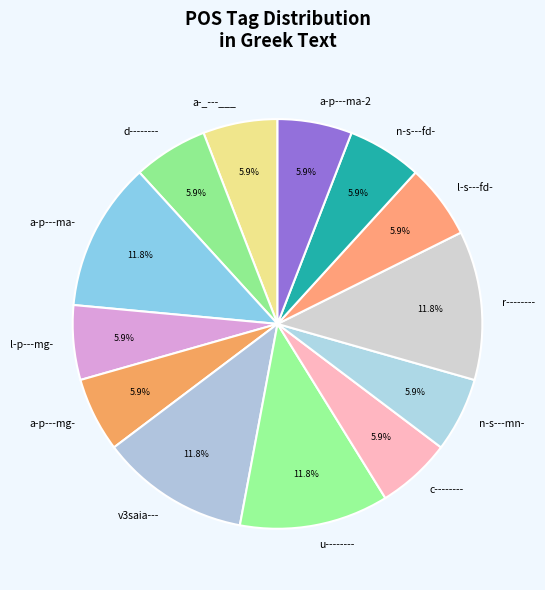

Does any single category account for the majority?

No